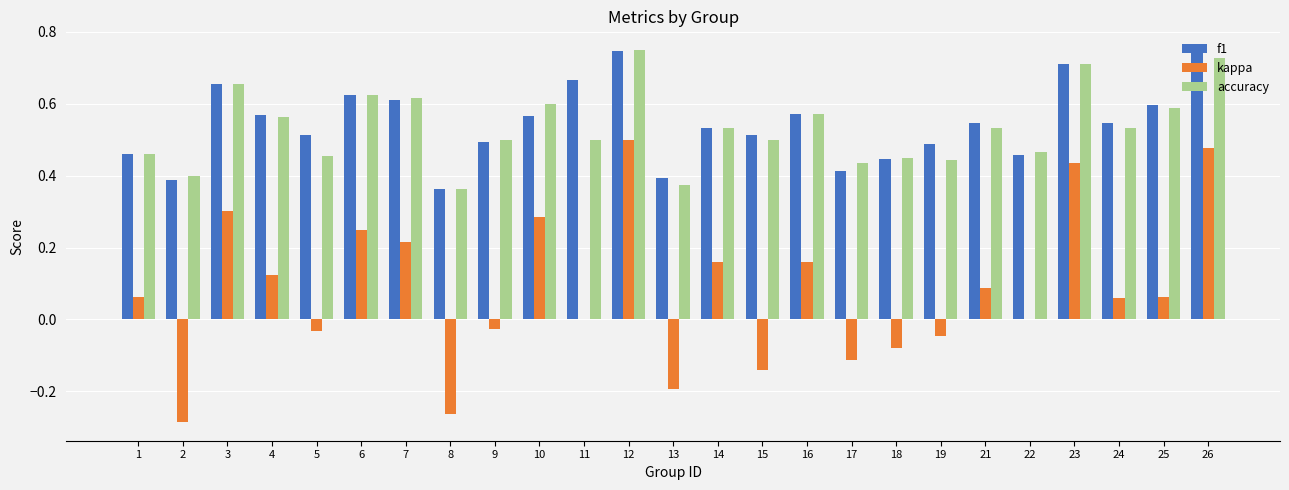

Are the bars horizontal?

No